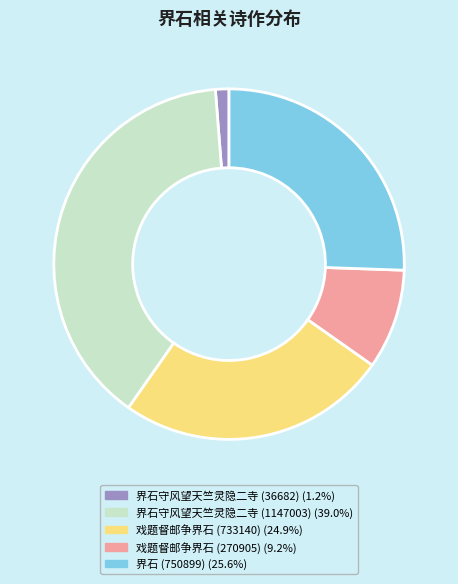

What is the smallest slice in the pie chart?

界石守风望天竺灵隐二寺 (36682)